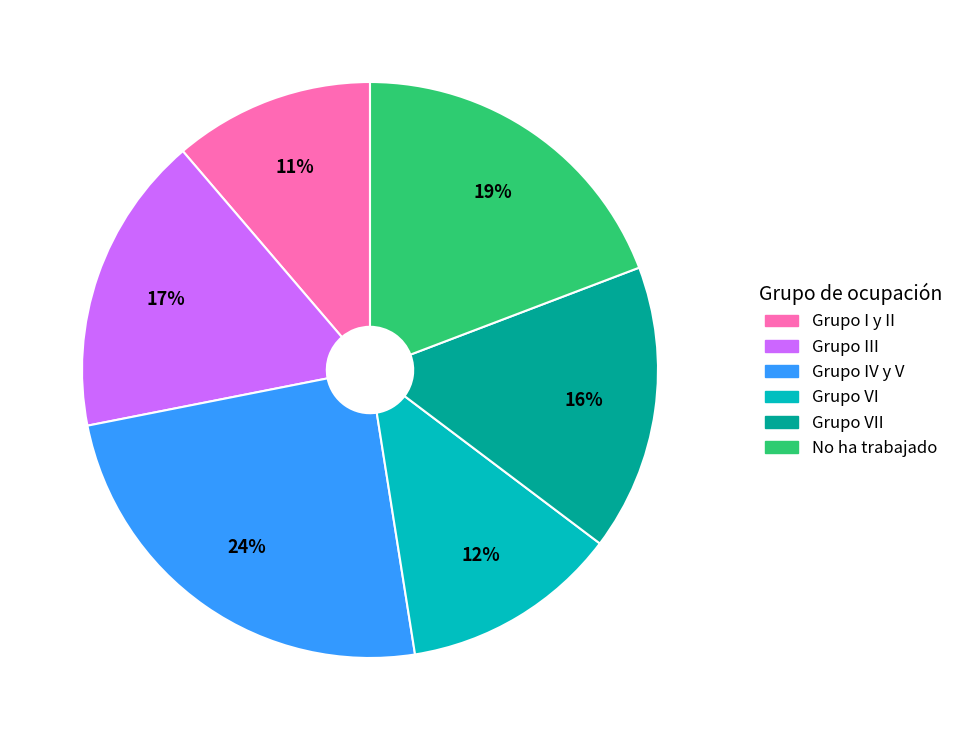

Do Grupo VI and Grupo VII together represent more than half of the pie?

No